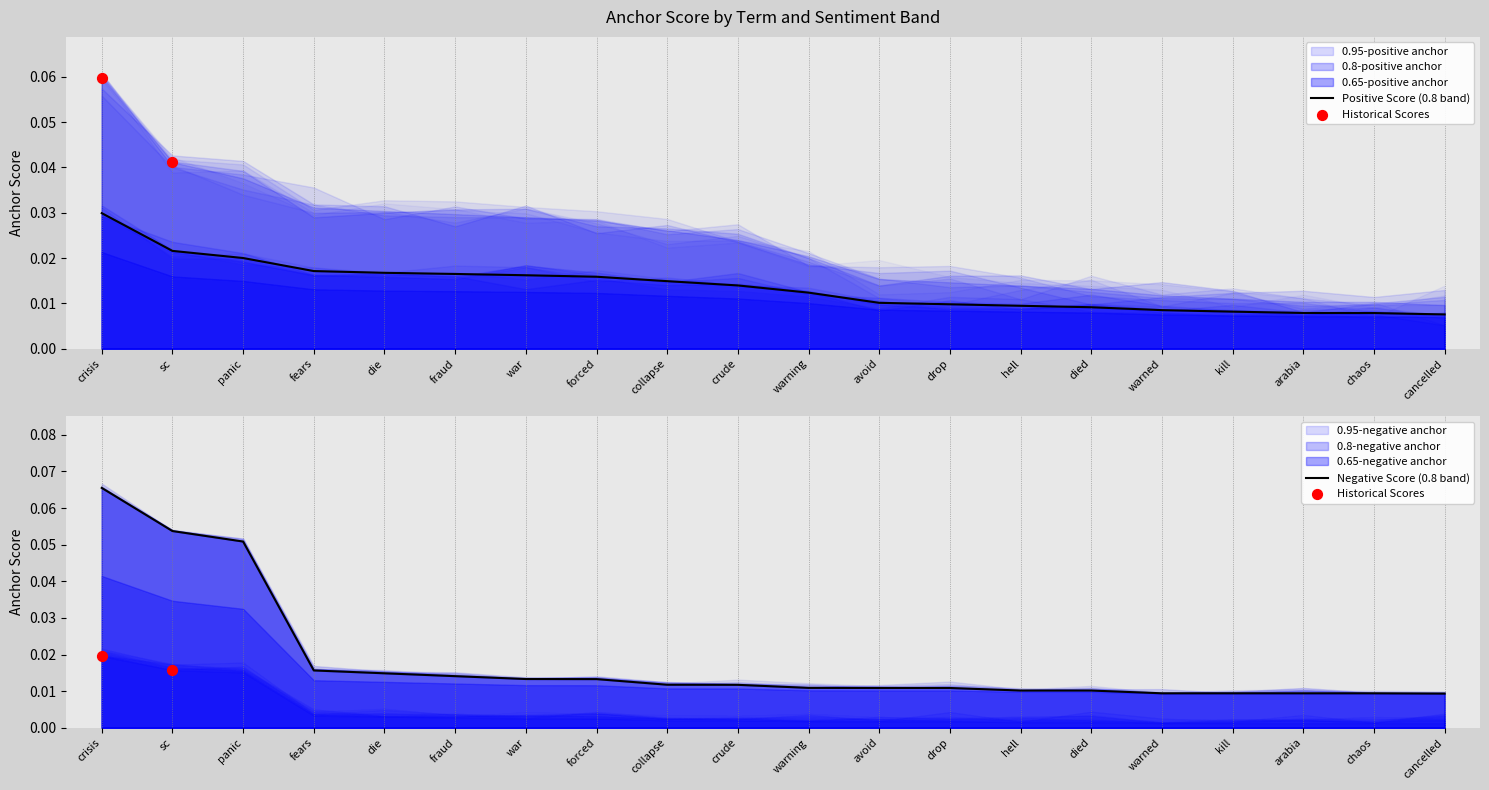

Is the value of 0.65-negative anchor at died greater than the value of 0.65-positive anchor at die?

No